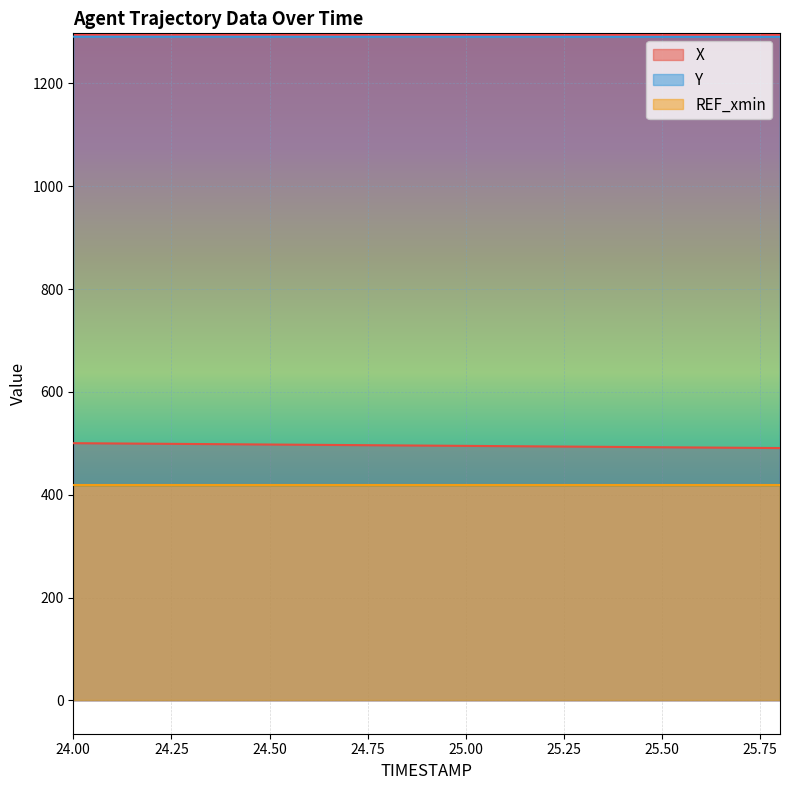

What is the label of the 17th point from the left?

25.6